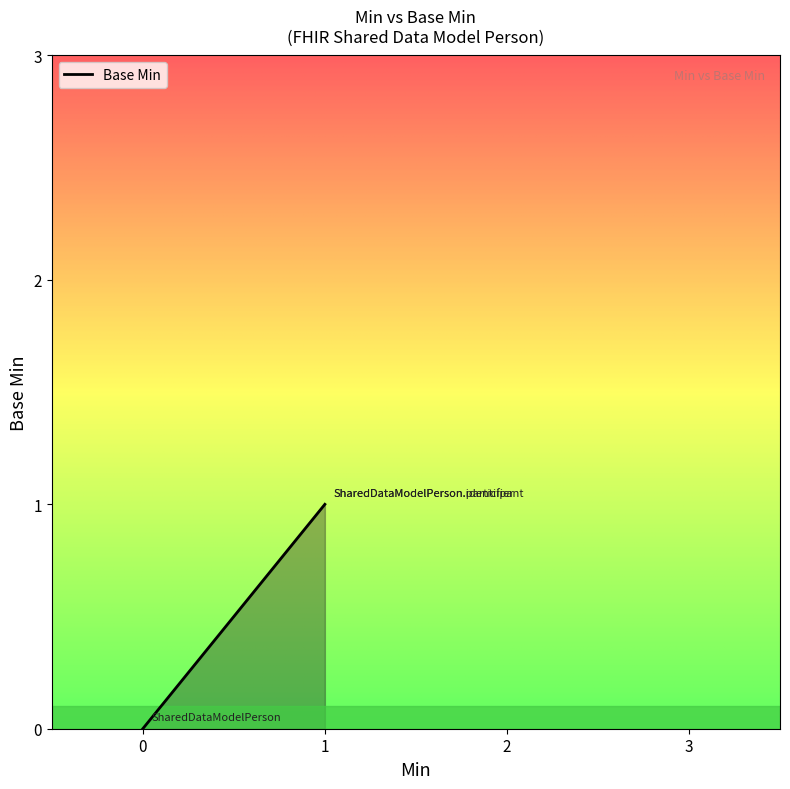

True or false: the data shows 0 at 1.

False